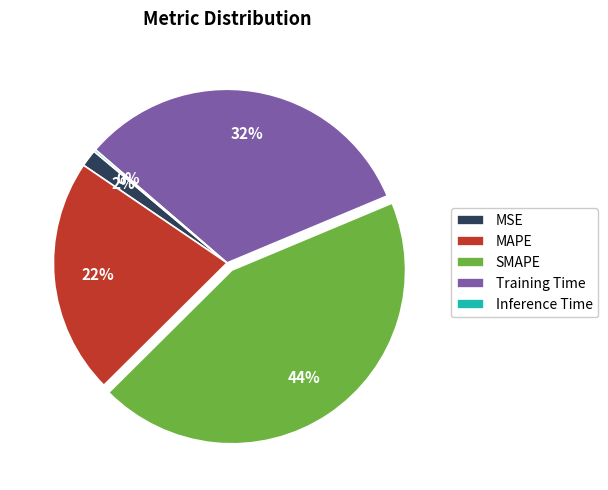

To the nearest percent, what percentage of the pie is MAPE?

22%